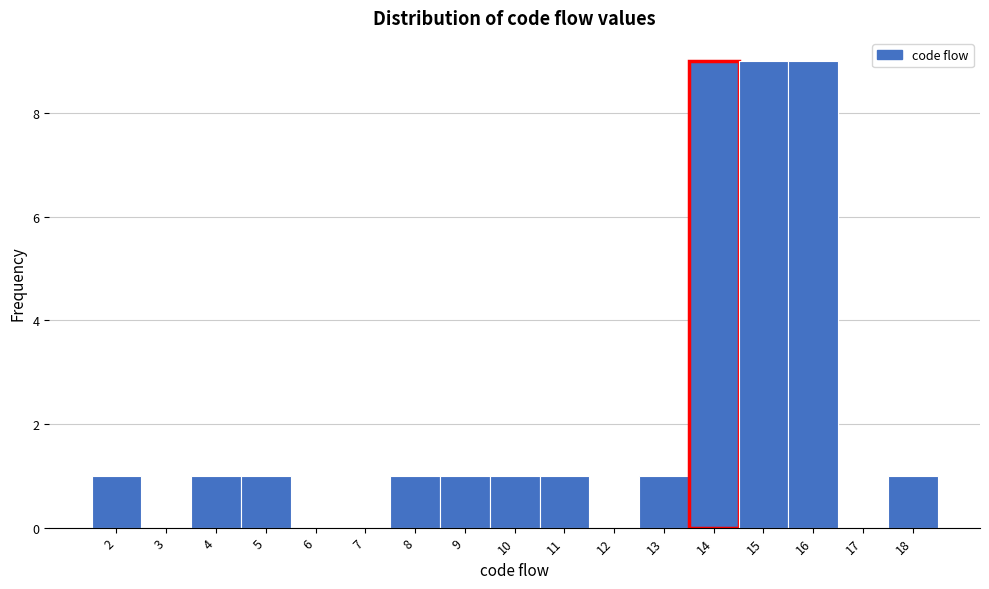

Reading left to right, list every bar in this chart as the range it spans on the x-axis followed by its height. The values are not printed on the chart, so give them approximately, as read against the axis.

1.5 to 2.5: 1
2.5 to 3.5: 0
3.5 to 4.5: 1
4.5 to 5.5: 1
5.5 to 6.5: 0
6.5 to 7.5: 0
7.5 to 8.5: 1
8.5 to 9.5: 1
9.5 to 10.5: 1
10.5 to 11.5: 1
11.5 to 12.5: 0
12.5 to 13.5: 1
13.5 to 14.5: 9
14.5 to 15.5: 9
15.5 to 16.5: 9
16.5 to 17.5: 0
17.5 to 18.5: 1